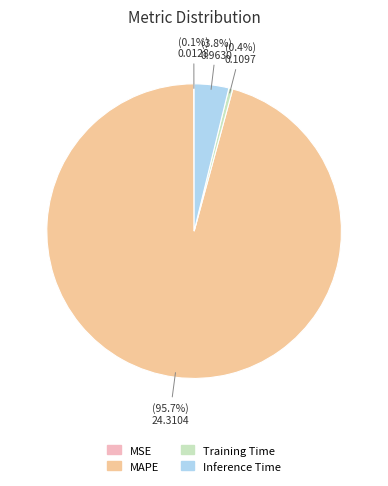

Between Training Time and MAPE, which is larger?

MAPE